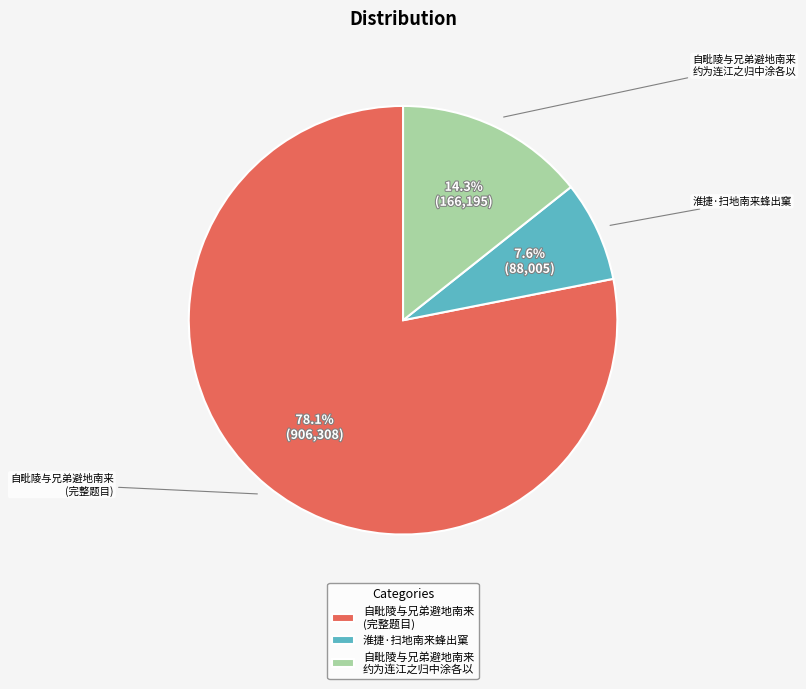

Does 自毗陵与兄弟避地南来 (完整题目) represent more than half of the total?

Yes